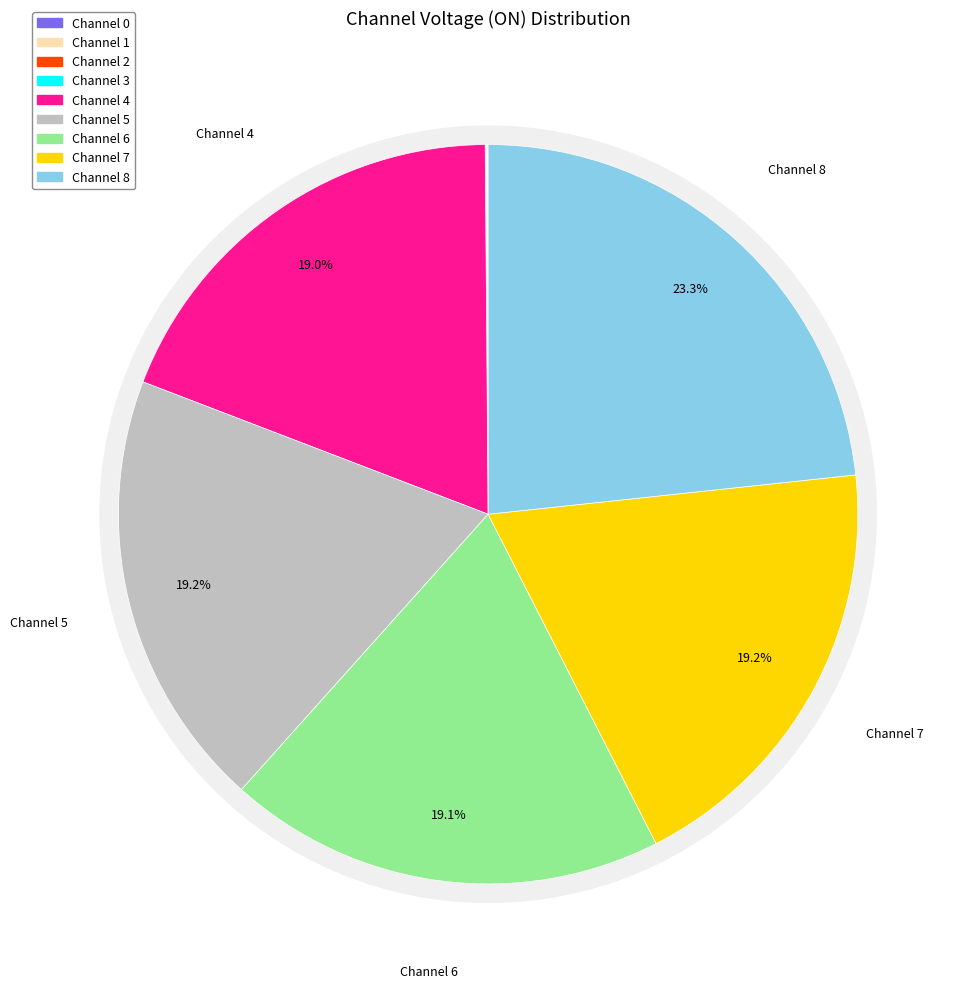

Rank the categories by value from highest to lowest.

8, 5, 7, 6, 4, 0, 1, 2, 3